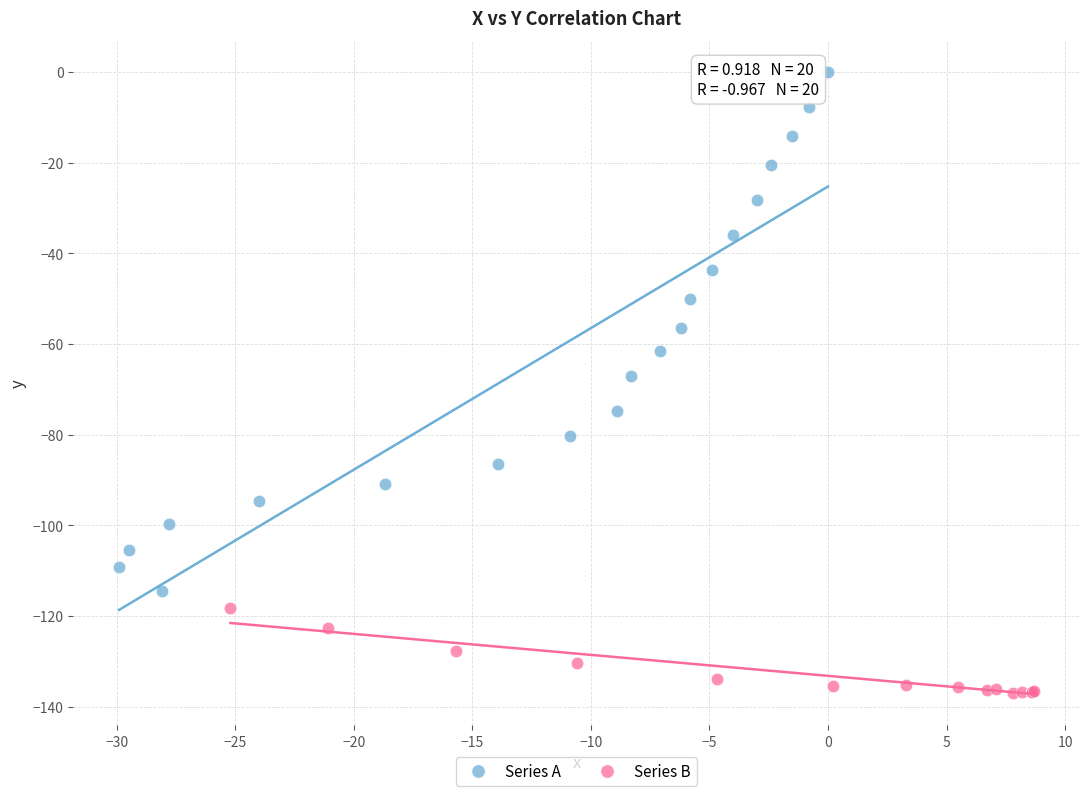

Which series contains the highest Y value?

Series A